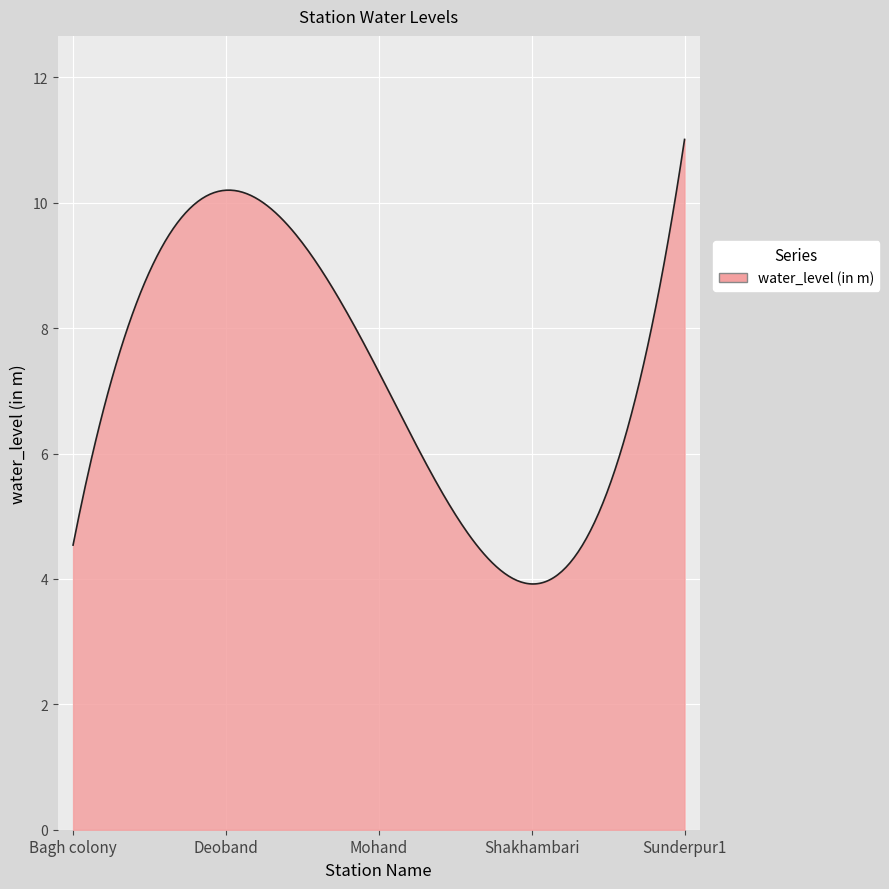

What is the difference between the maximum and minimum values?

7.1